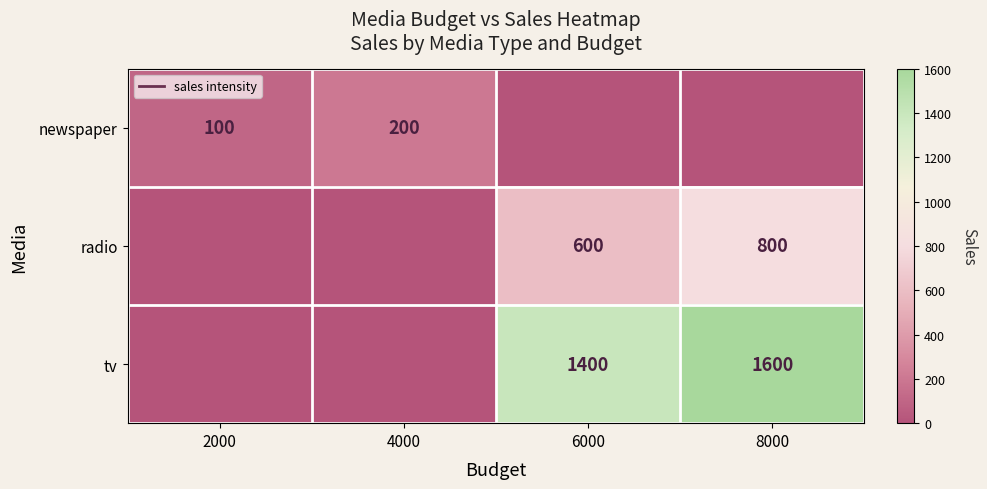

The value of newspaper at 4000 is 115. True or false?

False